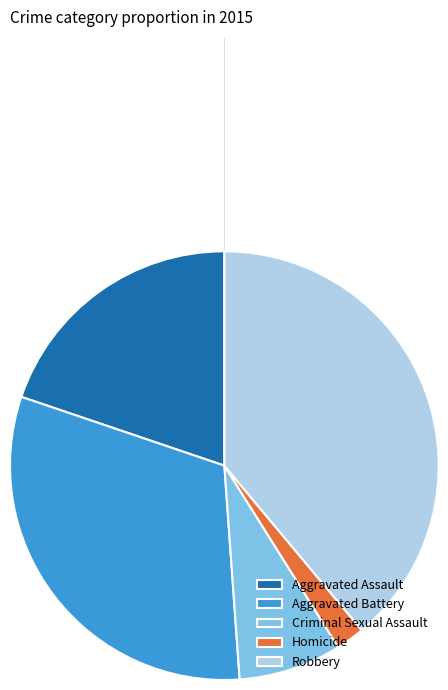

Do Homicide and Criminal Sexual Assault together represent more than half of the pie?

No